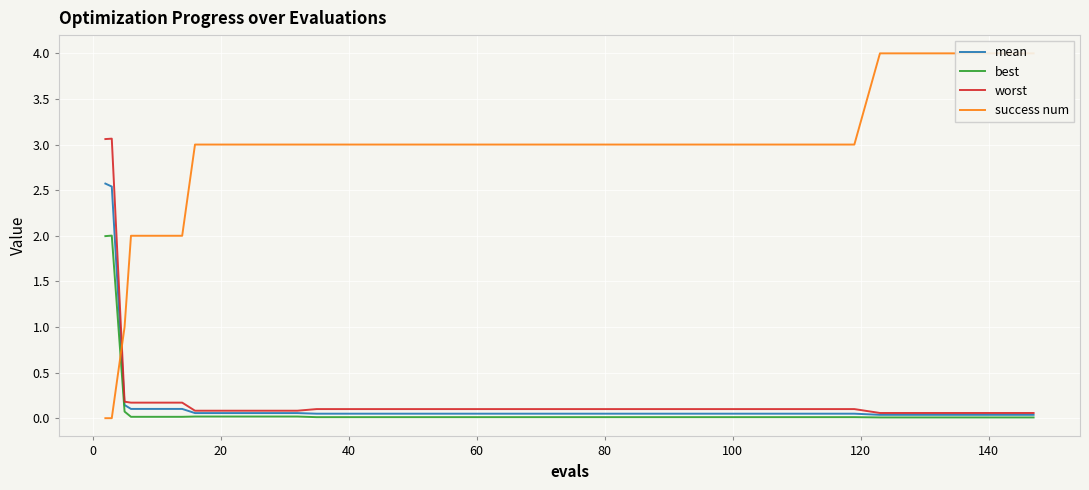

What is the value of the worst point at the 4th from the left?

0.2